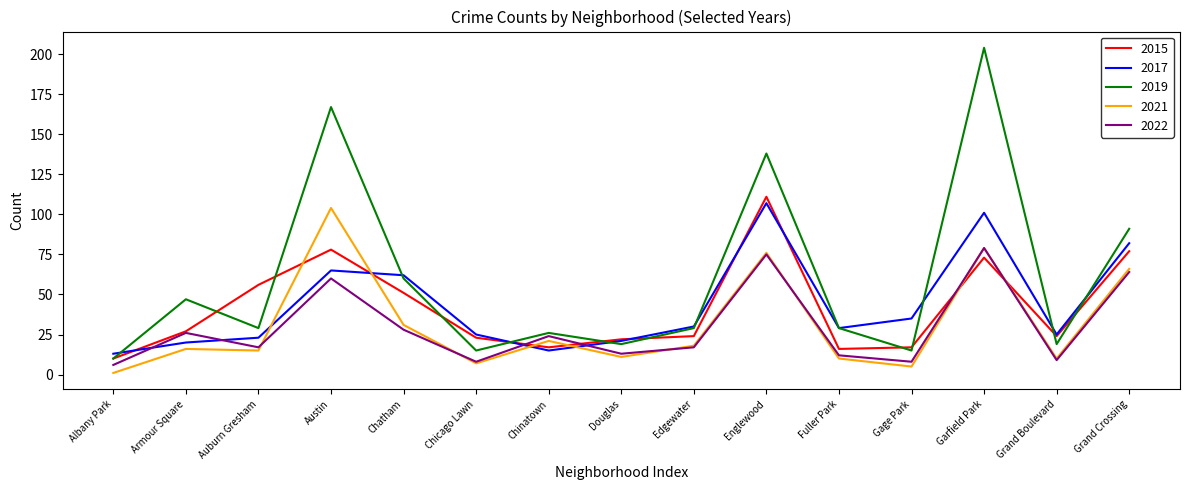

What is the approximate value of 2021 at Auburn Gresham?

15